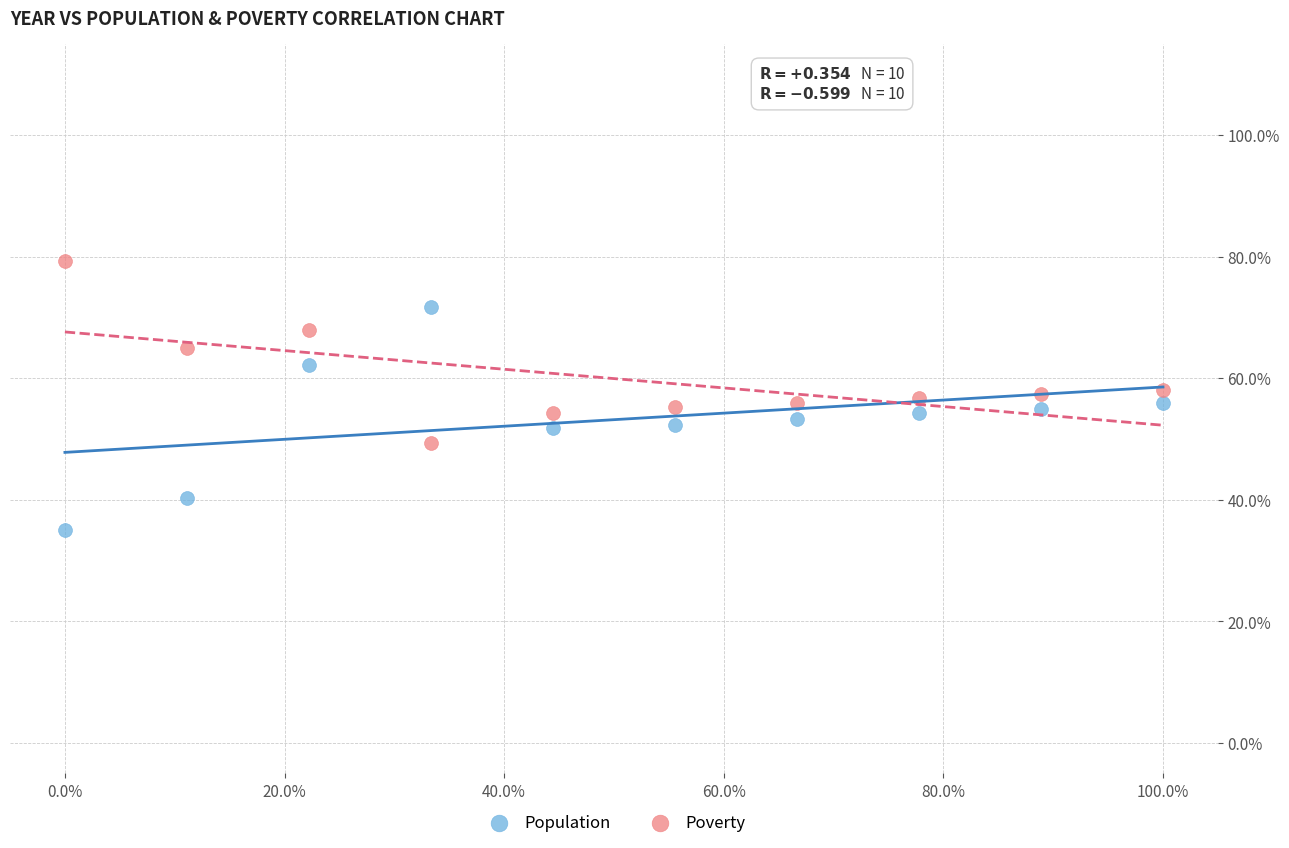

What are all the series names shown in the legend?

Population, Poverty